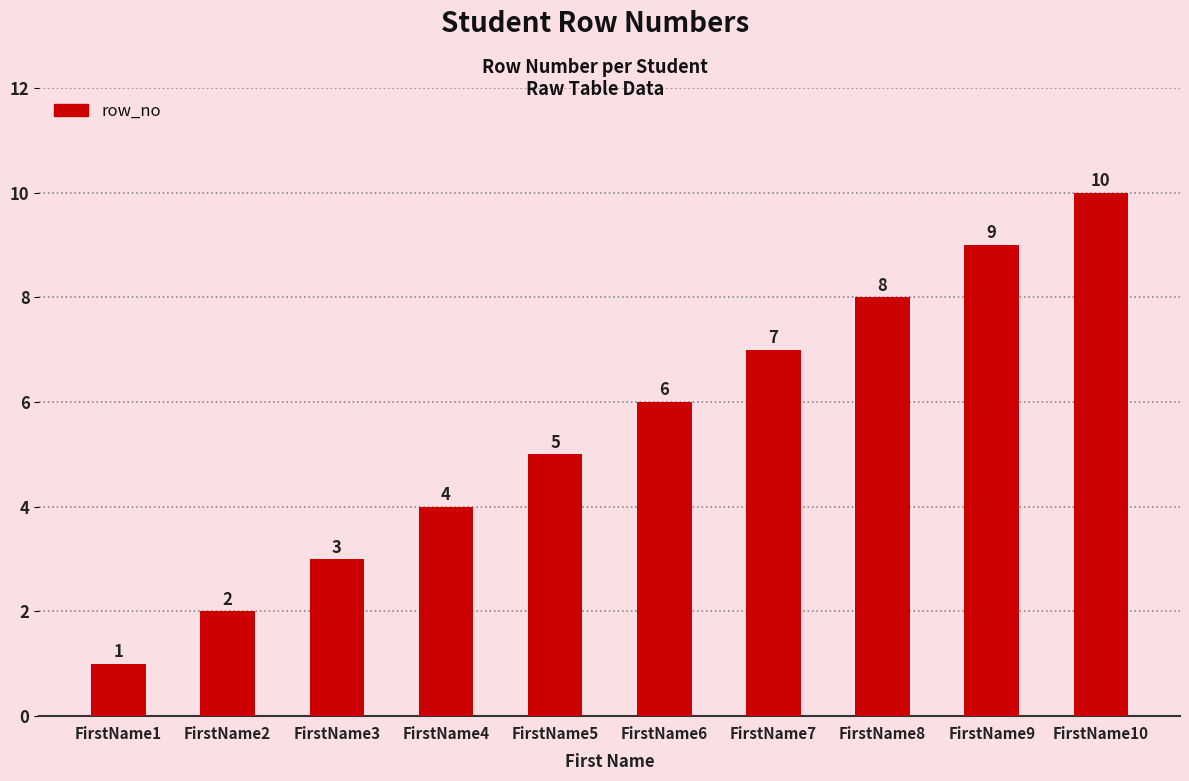

Count the values in the range 3 to 8.

6